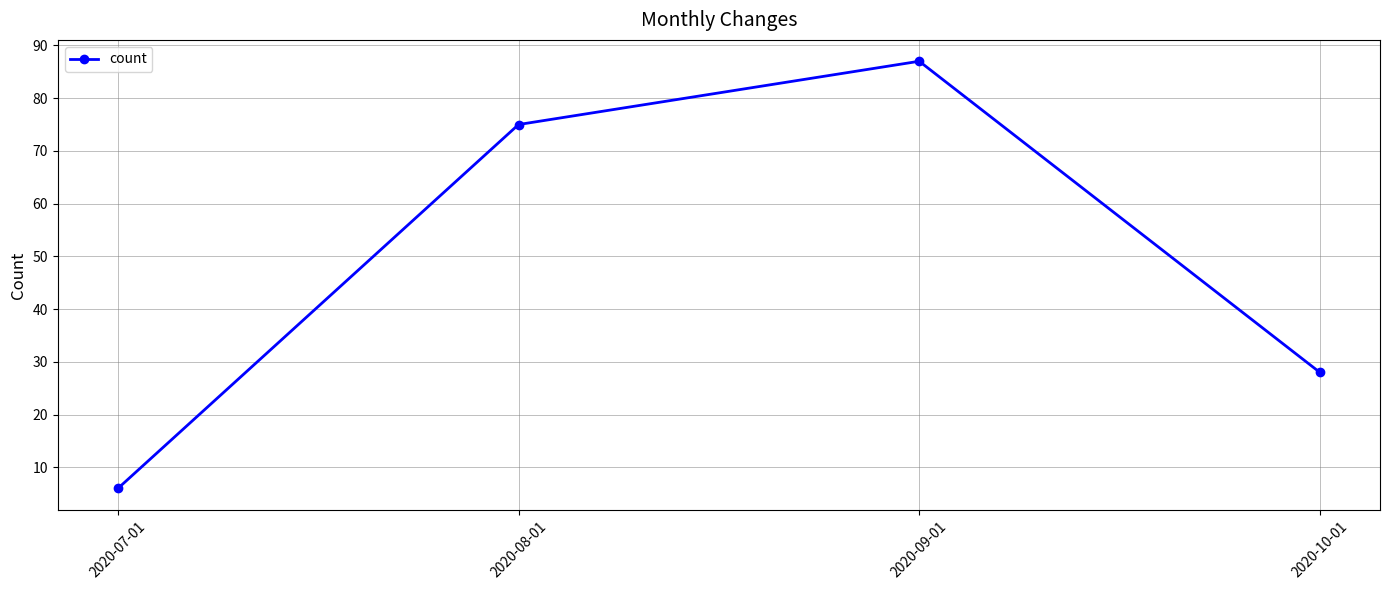

Rank the categories by value from lowest to highest.

2020-07-01, 2020-10-01, 2020-08-01, 2020-09-01